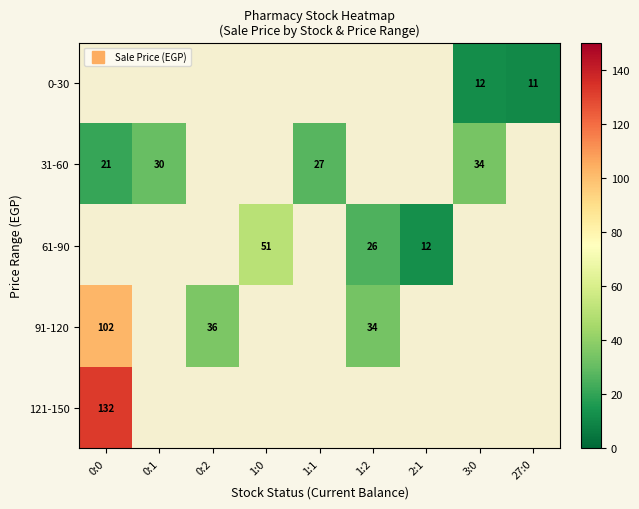

How many values in 61-90 are above zero?

3